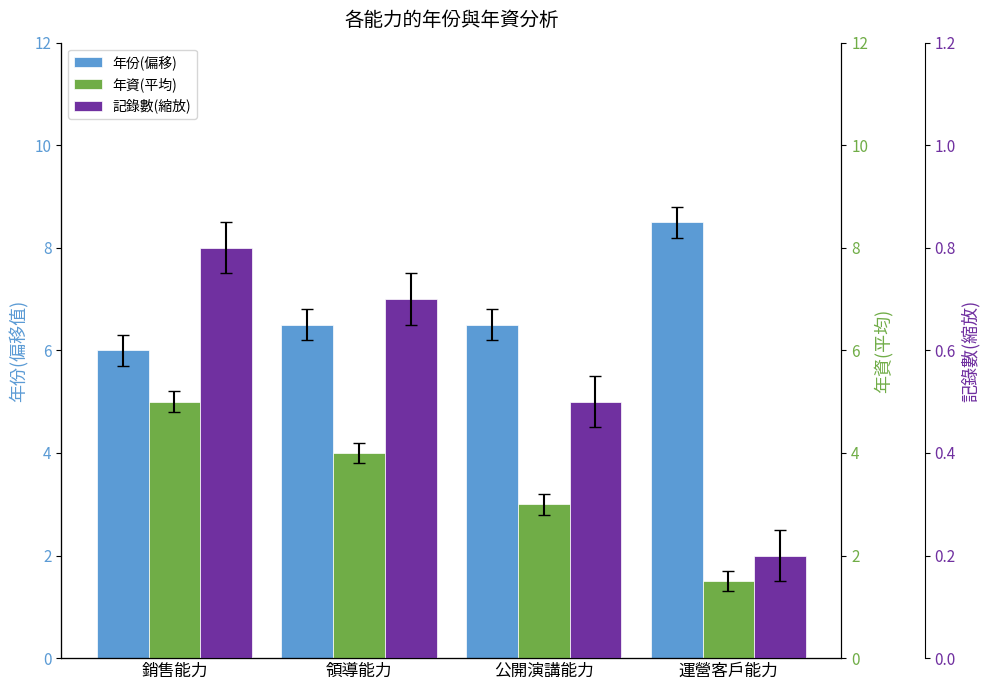

What is the label of the 4th bar from the left?

運營客戶能力